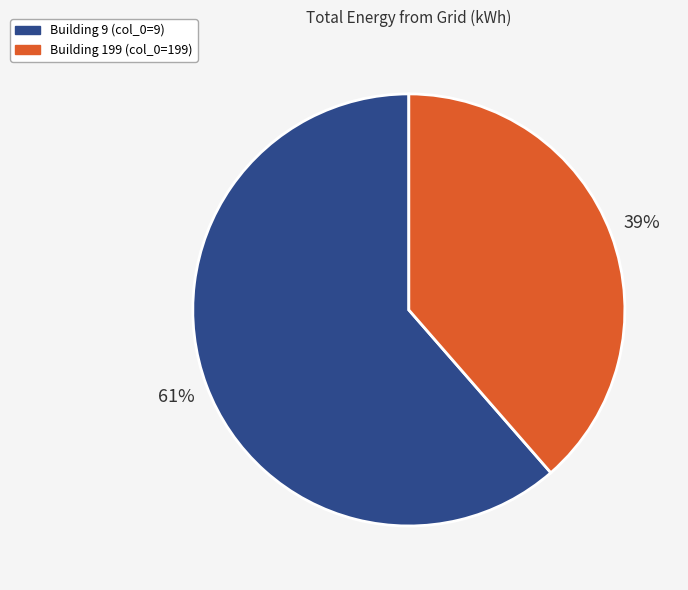

To the nearest percent, what is the average slice percentage?

50%